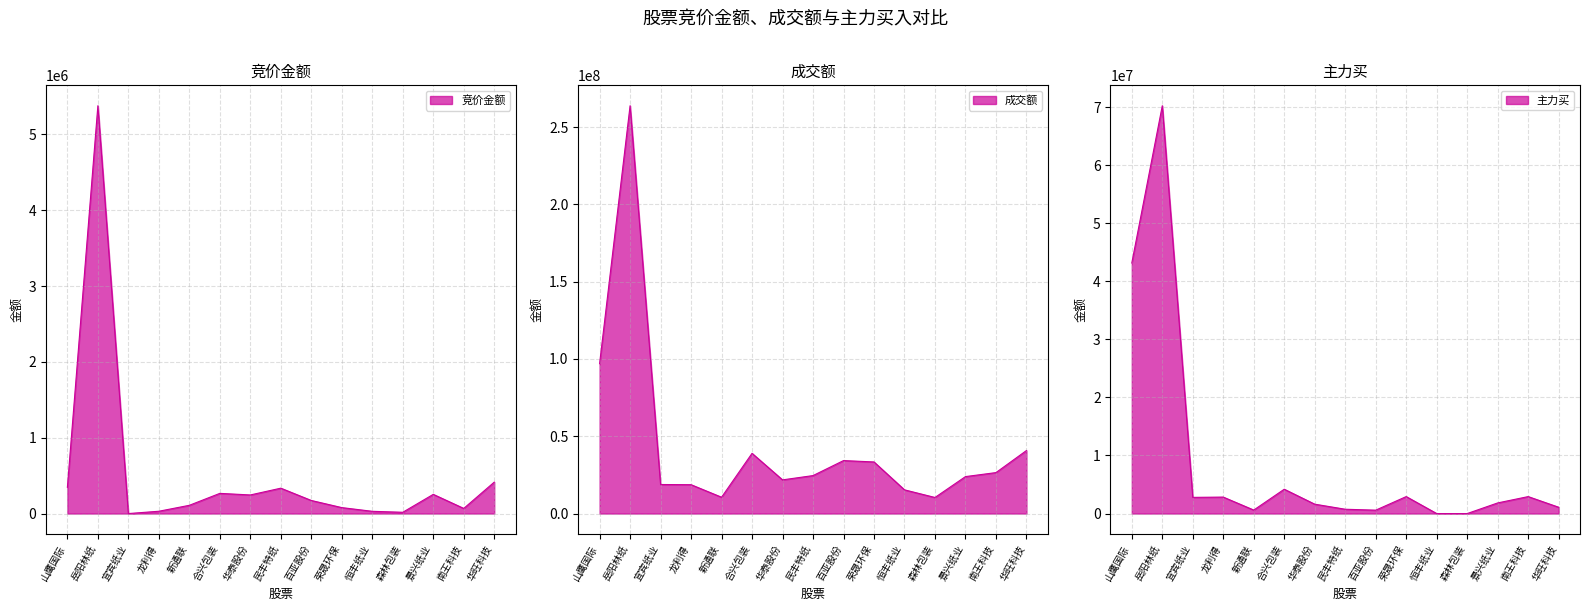

Which label corresponds to the largest value in the chart?

岳阳林纸